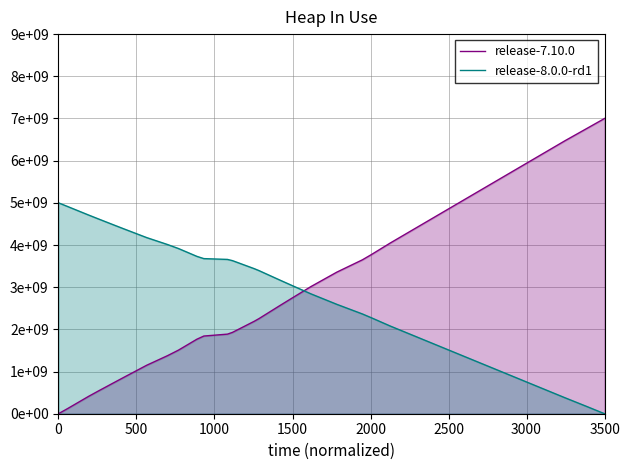

How many data points in release-8.0.0-rd1 are less than 3629478029?

20